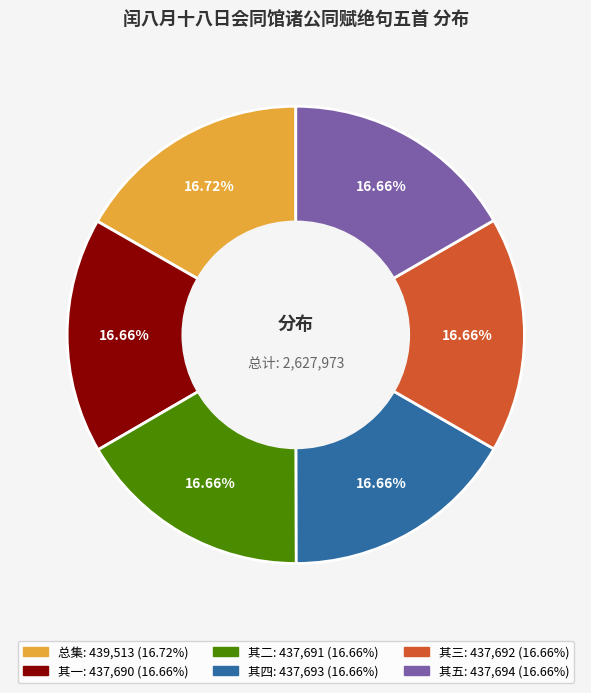

To the nearest percent, what is the average slice percentage?

17%